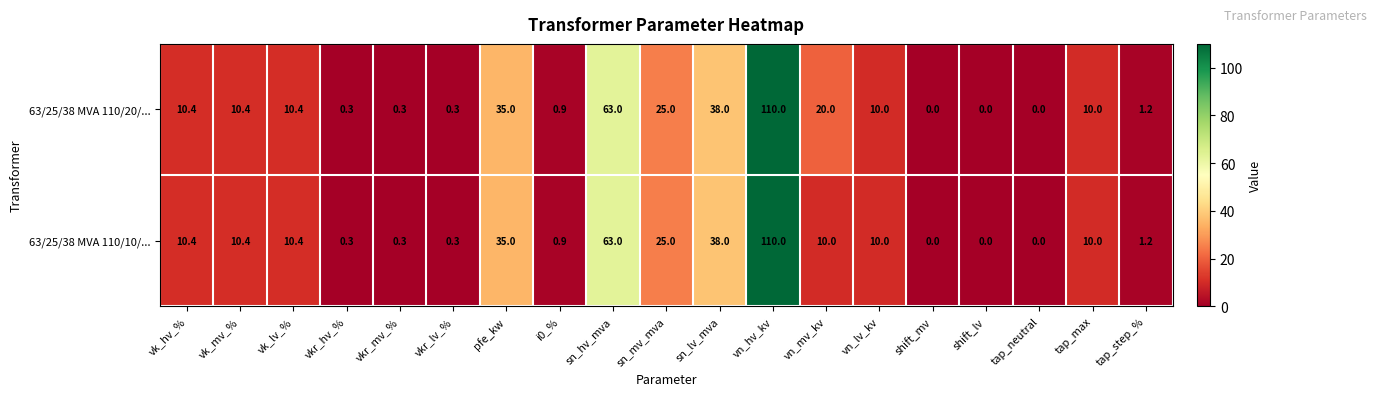

At which label is 63/25/38 MVA 110/20/... closest to 55?

sn_hv_mva